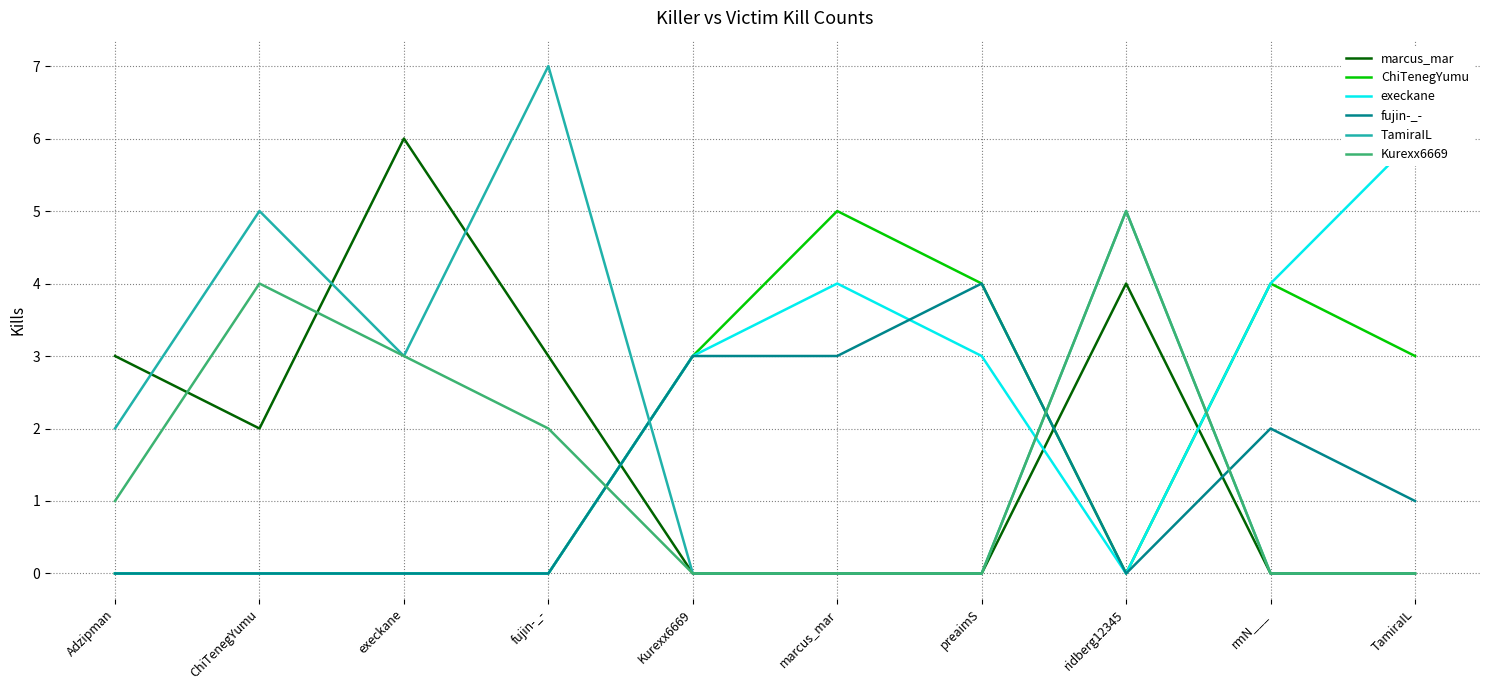

The value of fujin-_- at fujin-_- is 0. True or false?

True